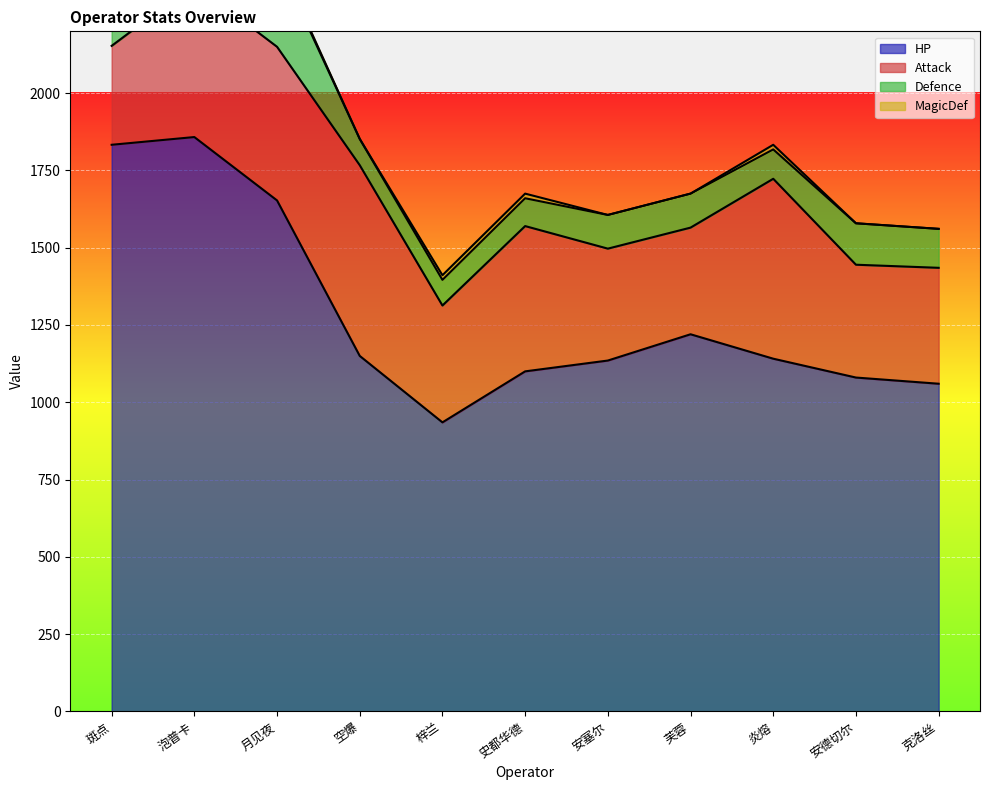

What are all the series names shown in the legend?

HP, Attack, Defence, MagicDef